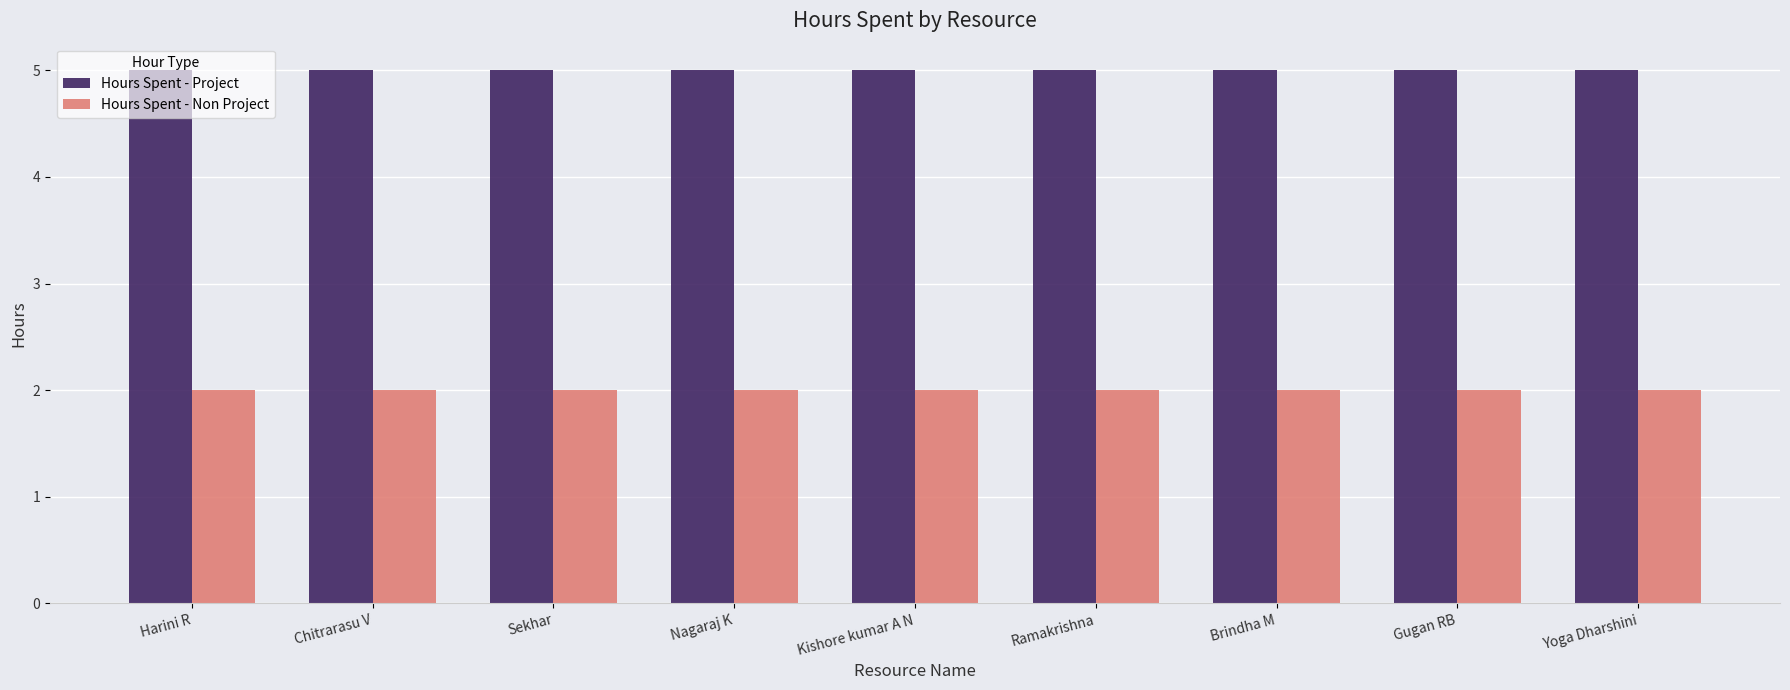

The value of Hours Spent - Project at Gugan RB is 5. True or false?

True